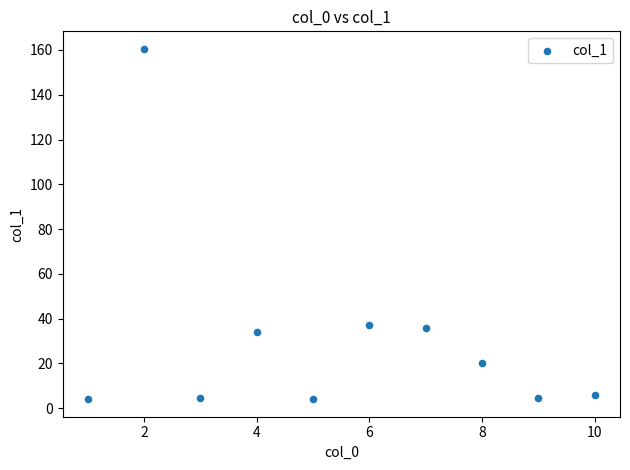

What is the average Y value?

31.0